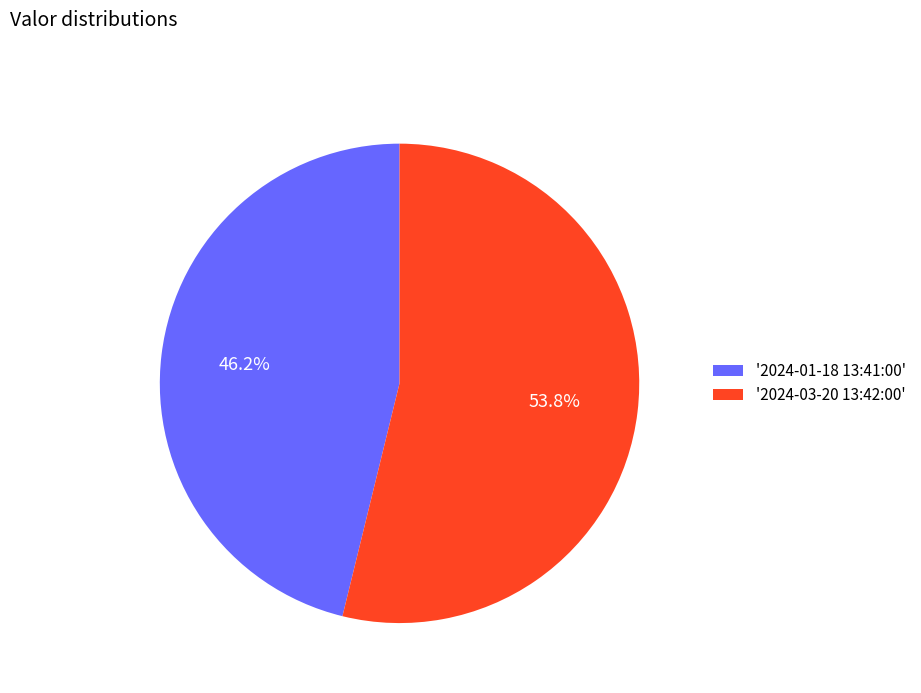

Which has a higher value, '2024-03-20 13:42:00' or '2024-01-18 13:41:00'?

'2024-03-20 13:42:00'